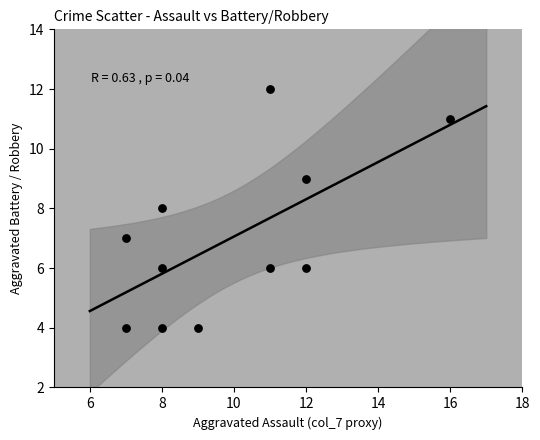

What is the range of Y values (max minus min)?

8